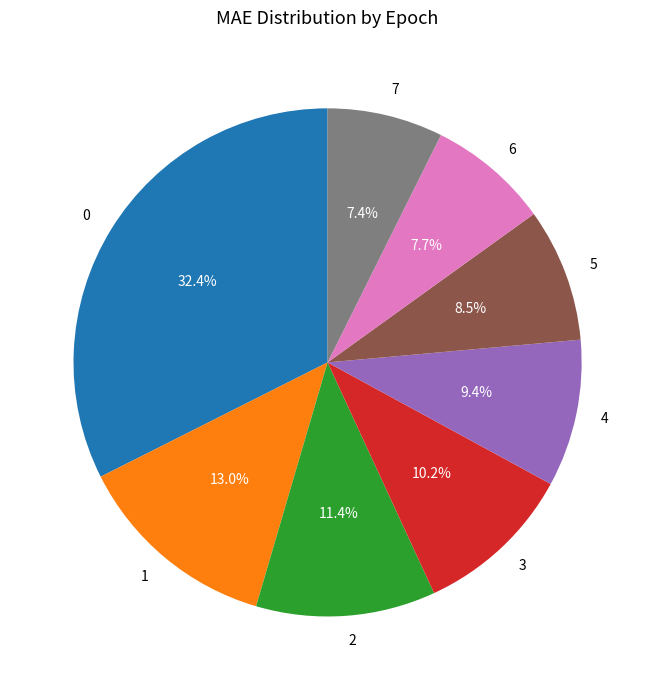

Combined, what portion of the pie is 2 and 5?

19.9%